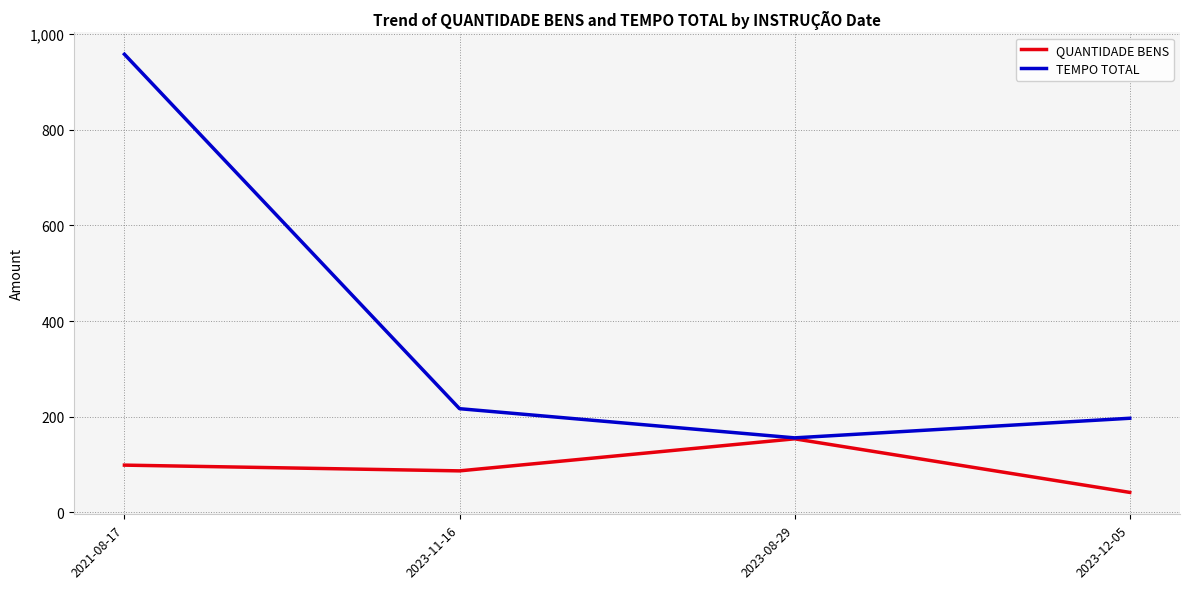

Reading left to right, list all the values displayed in this chart.

QUANTIDADE BENS: 99	87	154	42
TEMPO TOTAL: 958	217	156	197